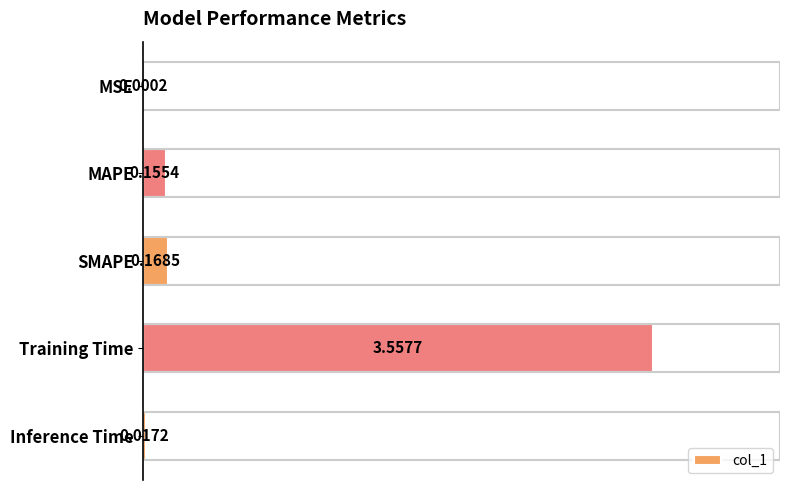

Between Training Time and SMAPE, which is larger?

Training Time